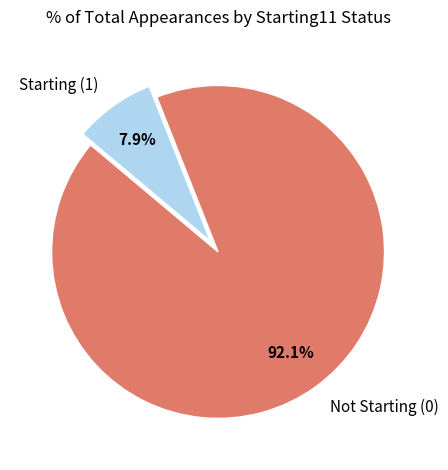

How many slices are in this pie chart?

2